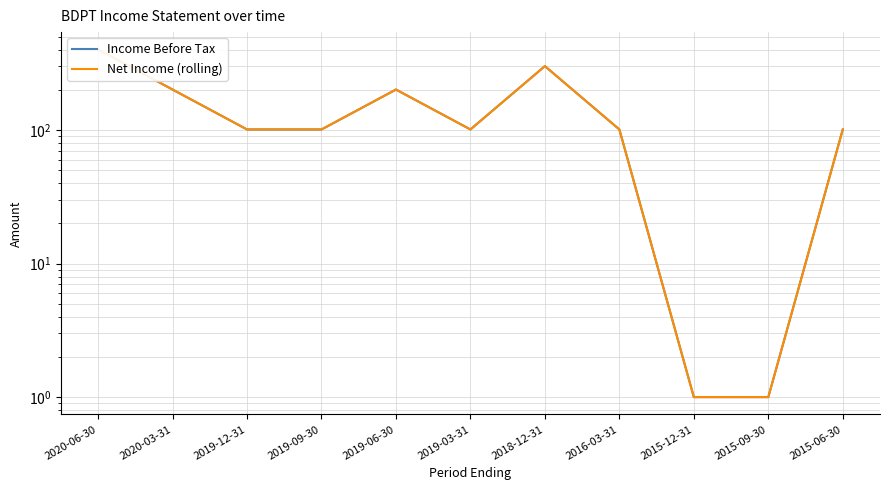

At which category does Income Before Tax reach its first local peak?

2019-06-30